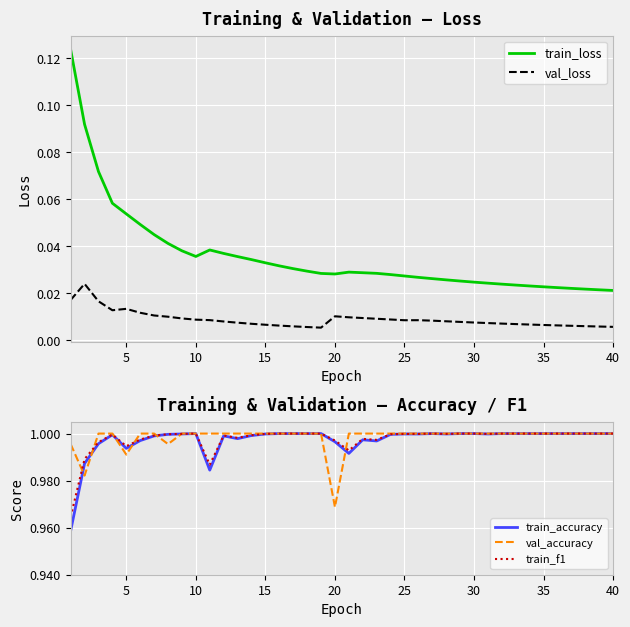

The value of val_accuracy at 35 is 1.6. True or false?

False